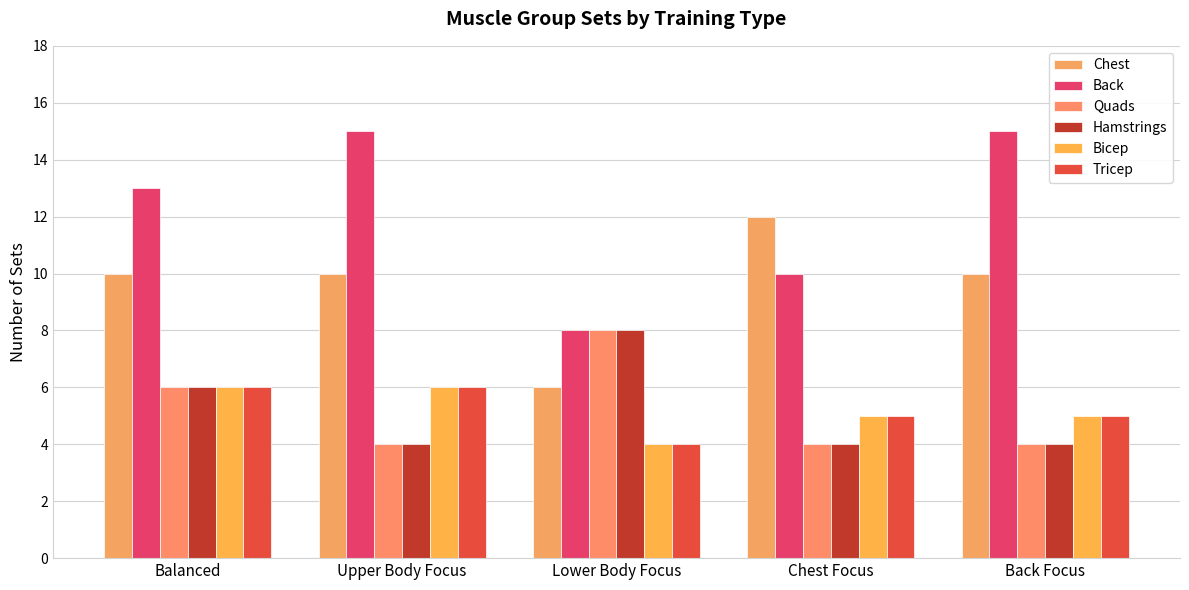

The Quads series shows 4 at Back Focus. True or false?

True